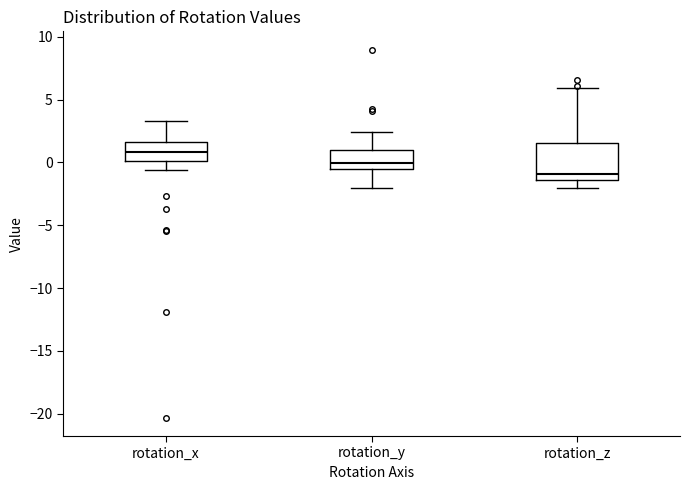

Comparing the boxes themselves (not the whiskers), which one is the tallest?

rotation_z